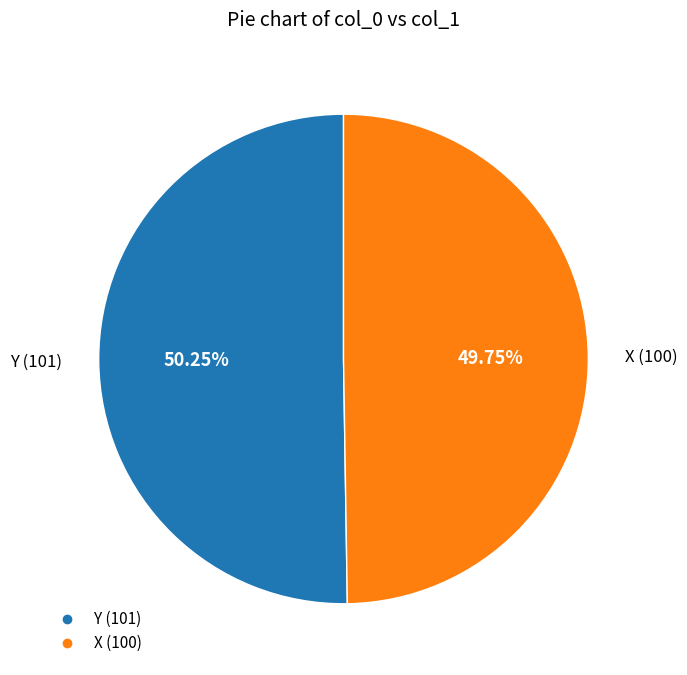

Approximately how many times larger is the value at X compared to Y?

1.0